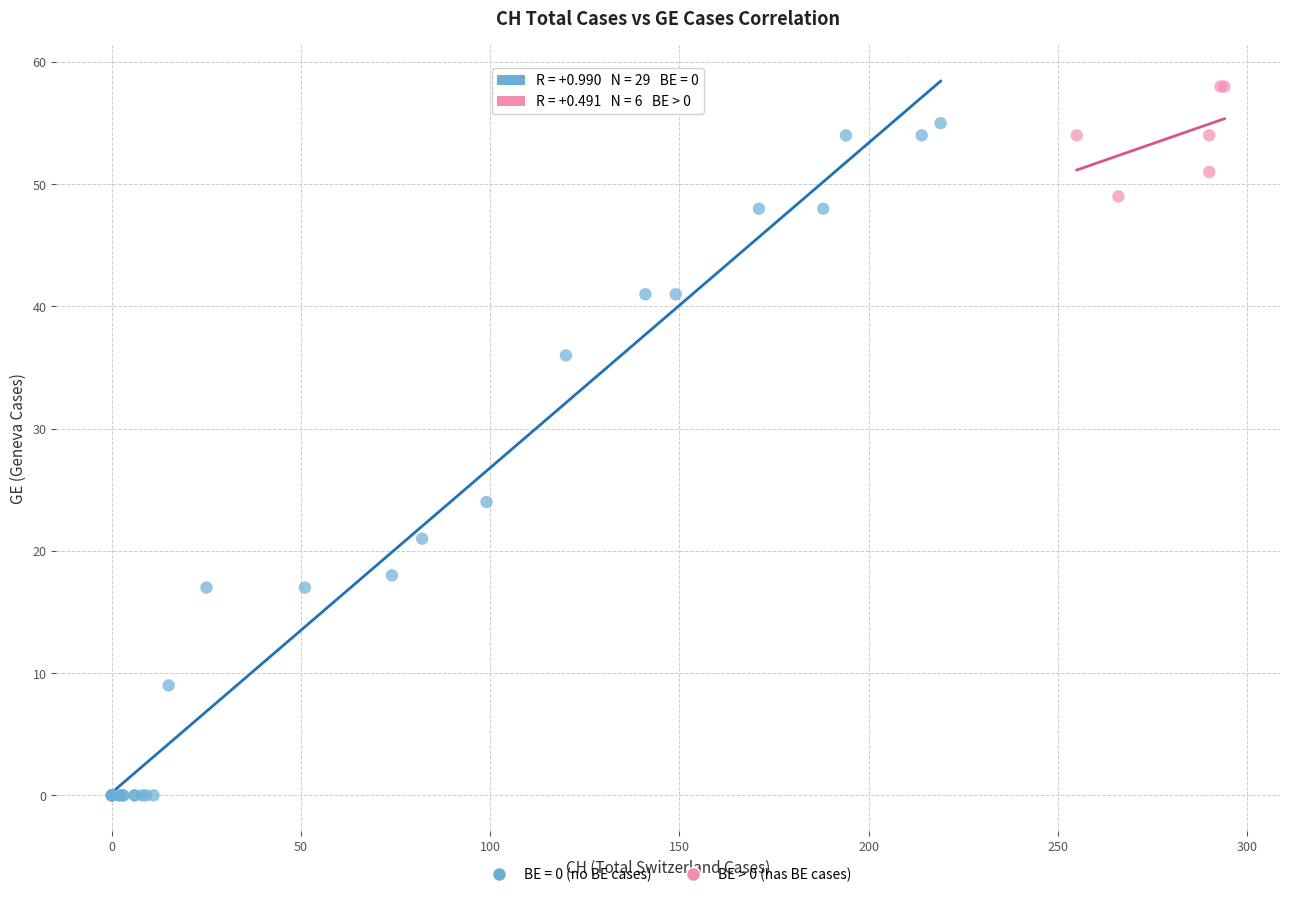

Which series reaches the minimum Y coordinate?

BE = 0 (no BE cases)